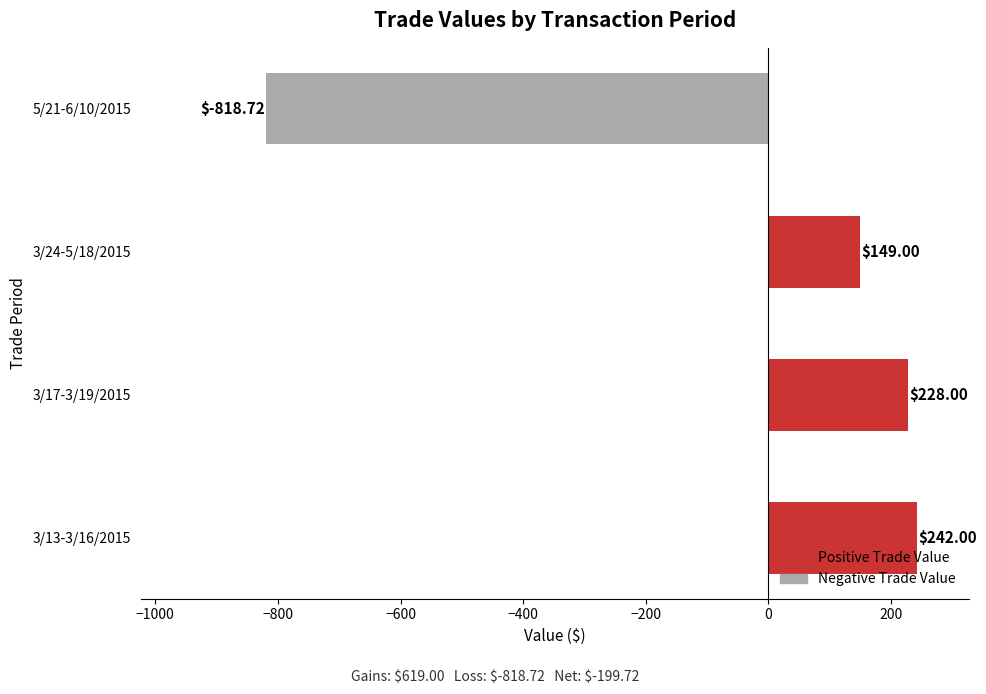

Are the bars horizontal?

Yes